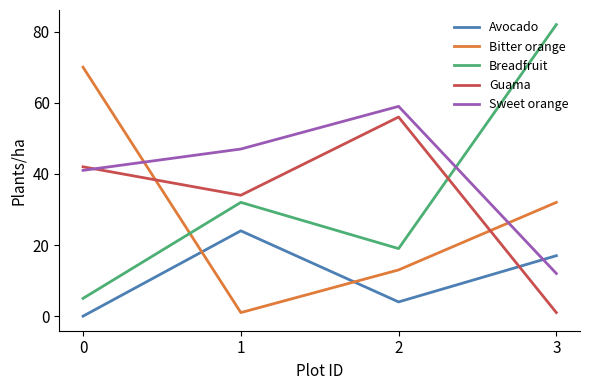

How many interior local valleys does the Breadfruit series have?

1